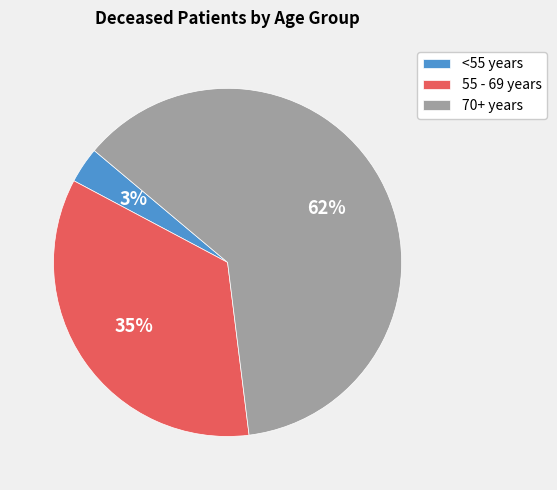

Is it true that <55 years is 13% of the pie?

False